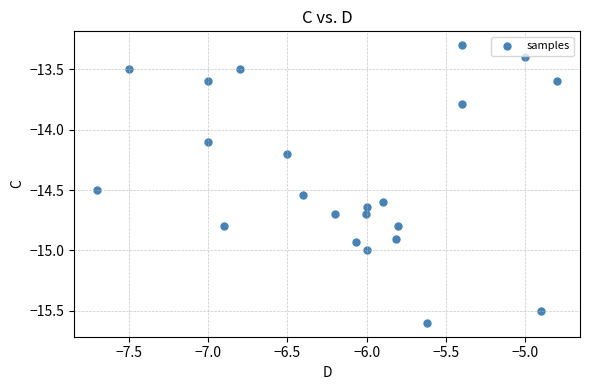

What Y value in the scatter plot is closest to -14?

-14.1